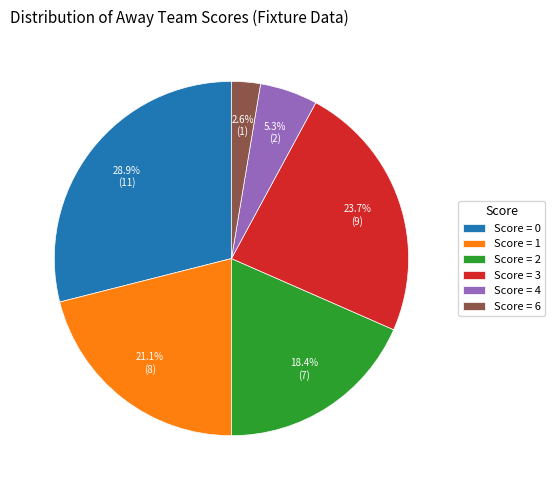

Which has a higher value, Score = 4 or Score = 0?

Score = 0